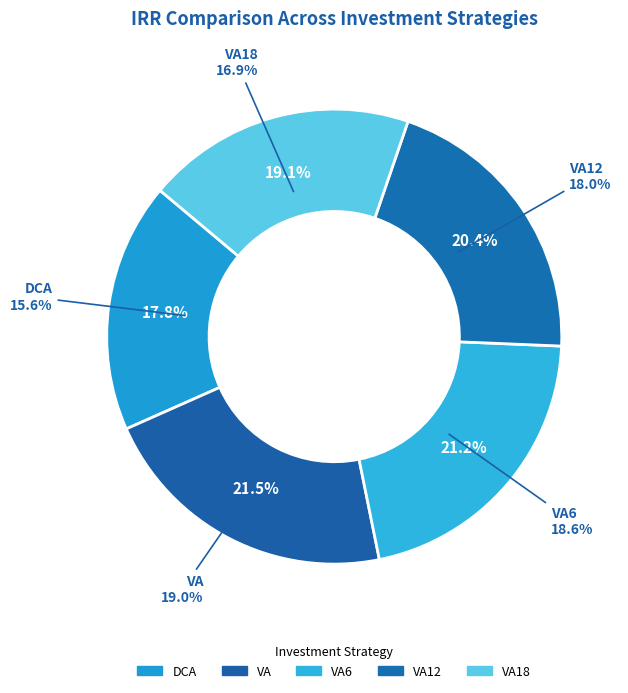

To the nearest percent, what portion does IRR_VA18 represent?

19%